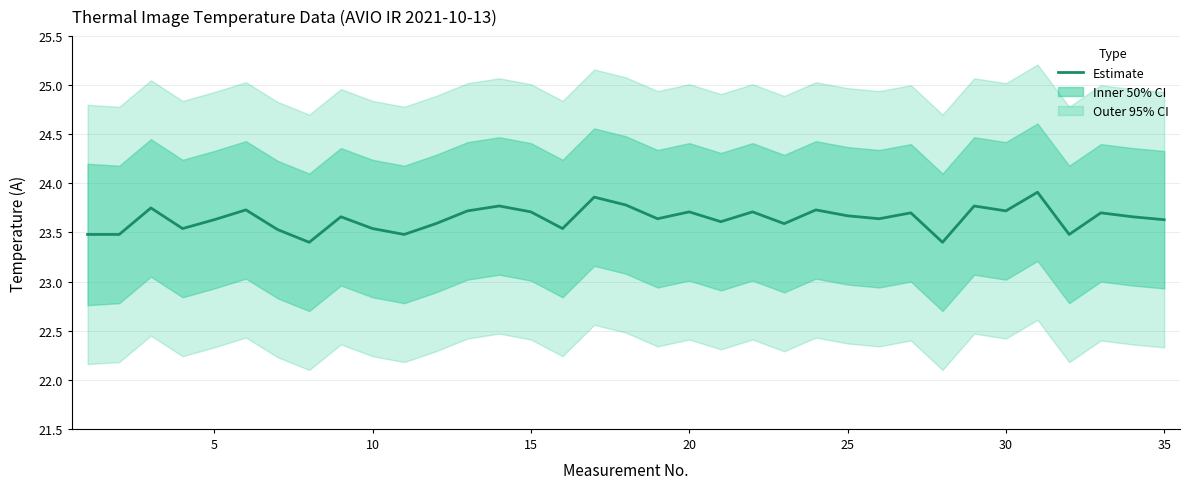

How many points are higher than both their immediate neighbors (excluding endpoints)?

12